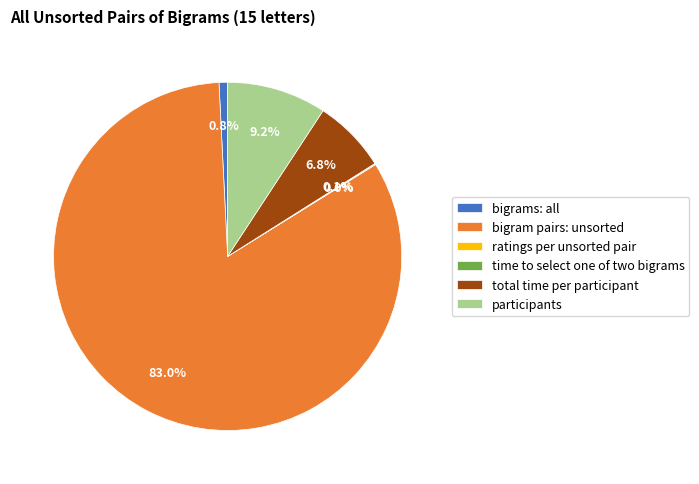

What is the largest slice in the pie chart?

bigram pairs: unsorted